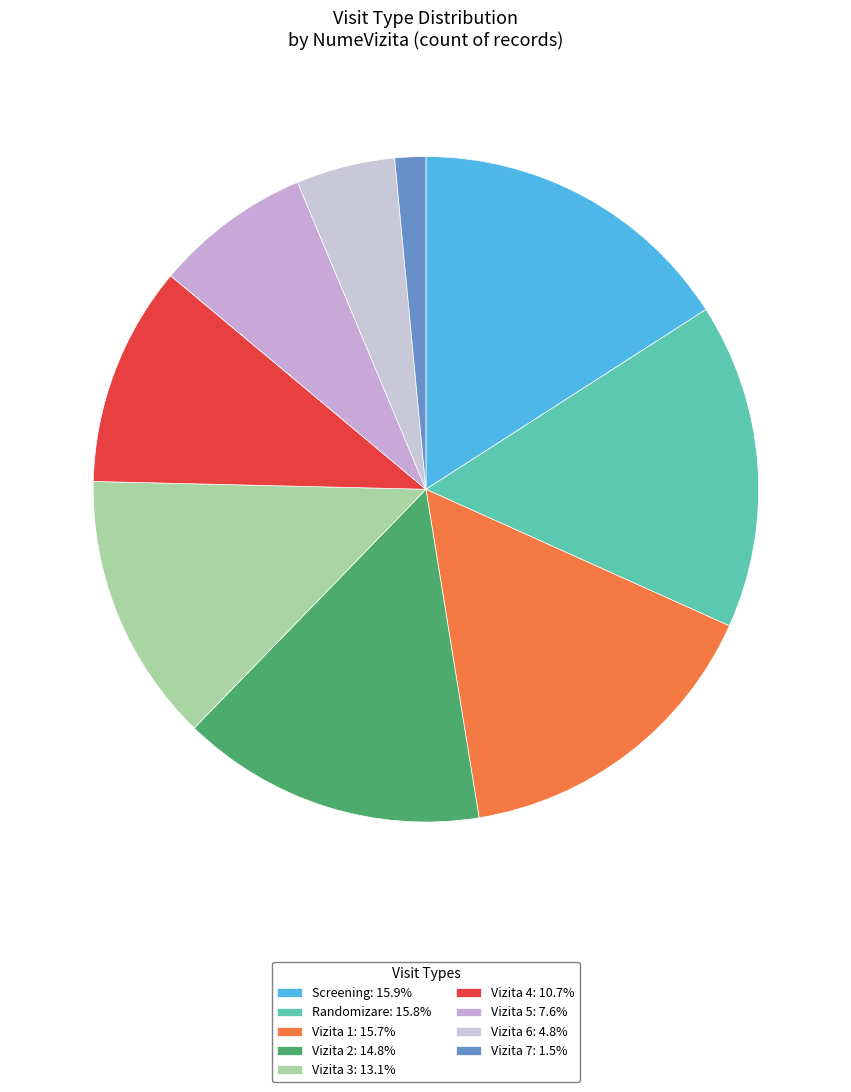

How many segments does this pie chart have?

9